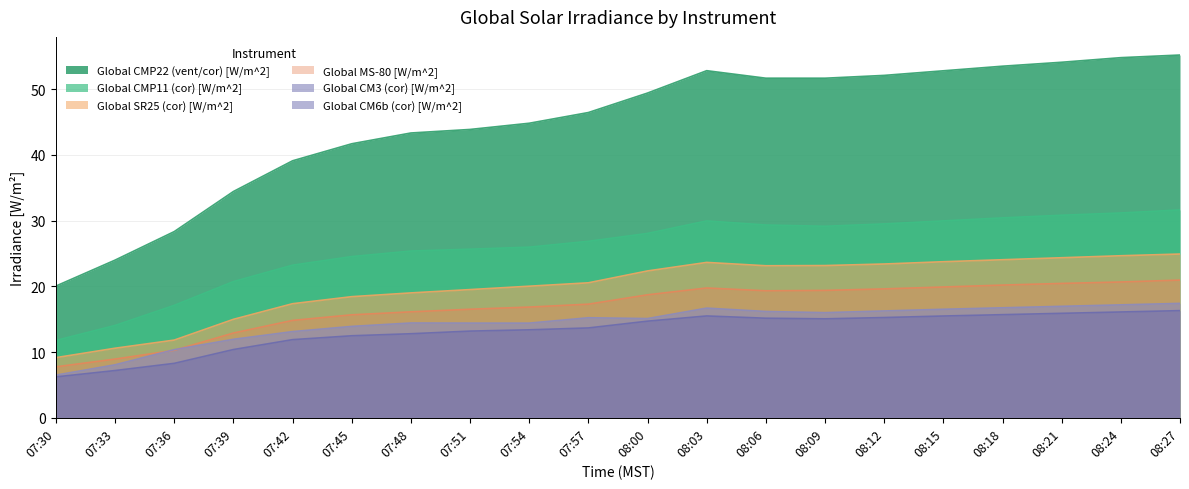

Between 08:03 and 08:24, which series saw the biggest shift?

Global CMP22 (vent/cor) [W/m^2]